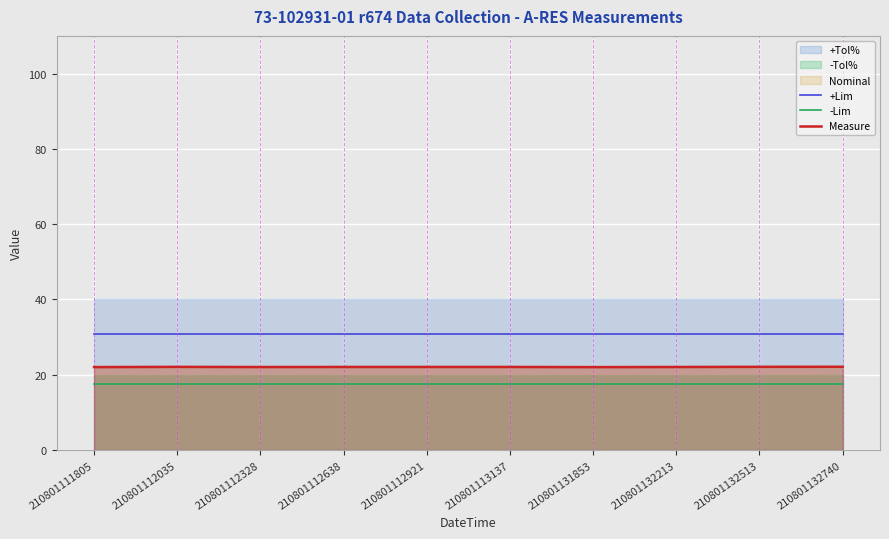

Is it true that Measure equals 22.1 at 210801112638?

True